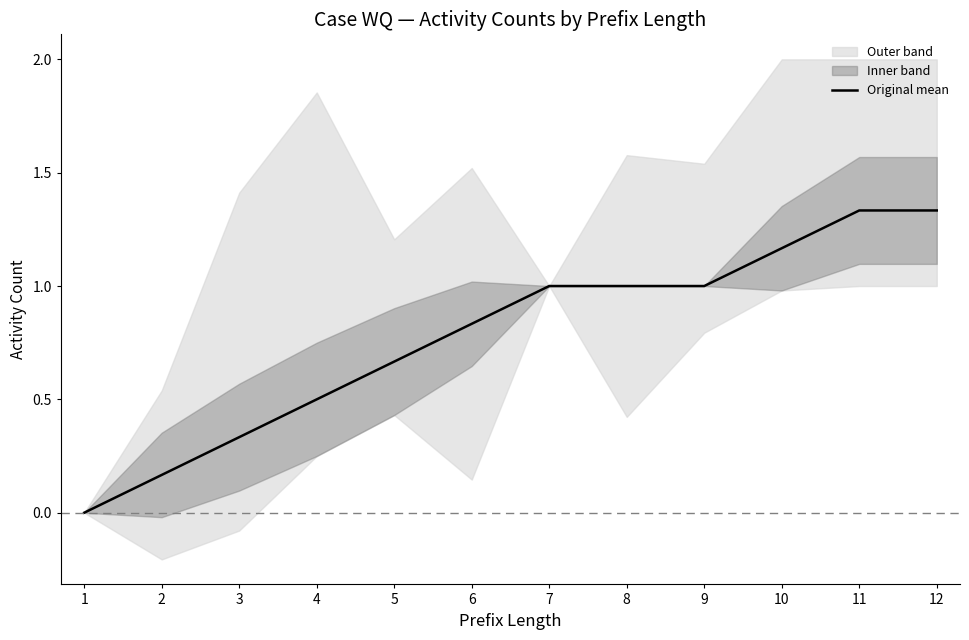

Does the chart display data point markers on the line(s)?

No